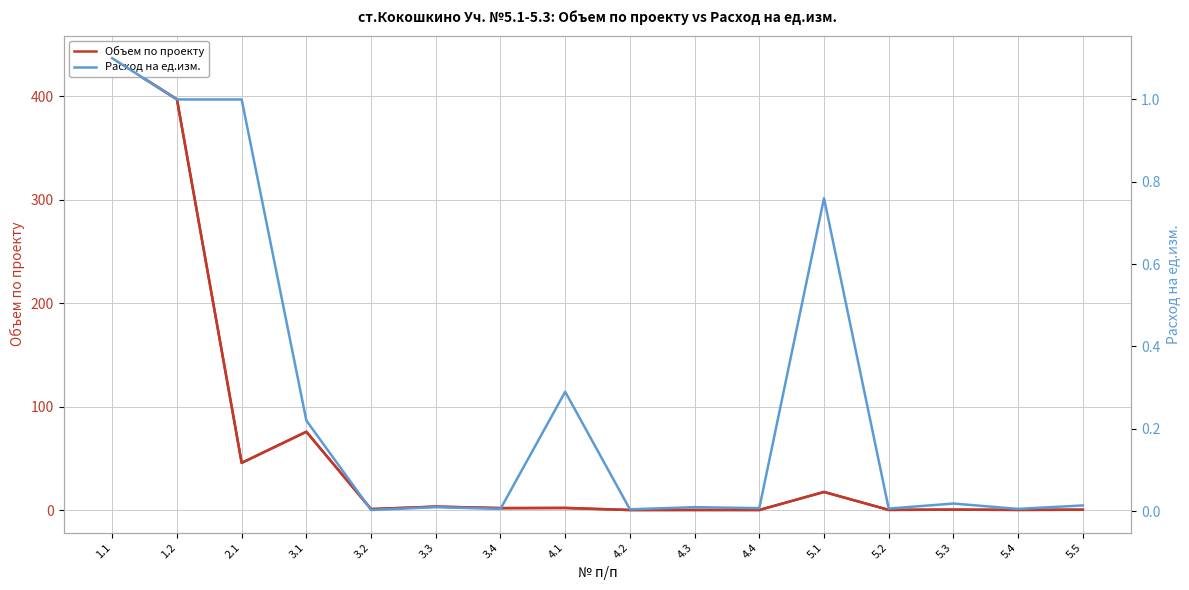

Where does the Объем по проекту series first go above 1?

1.1